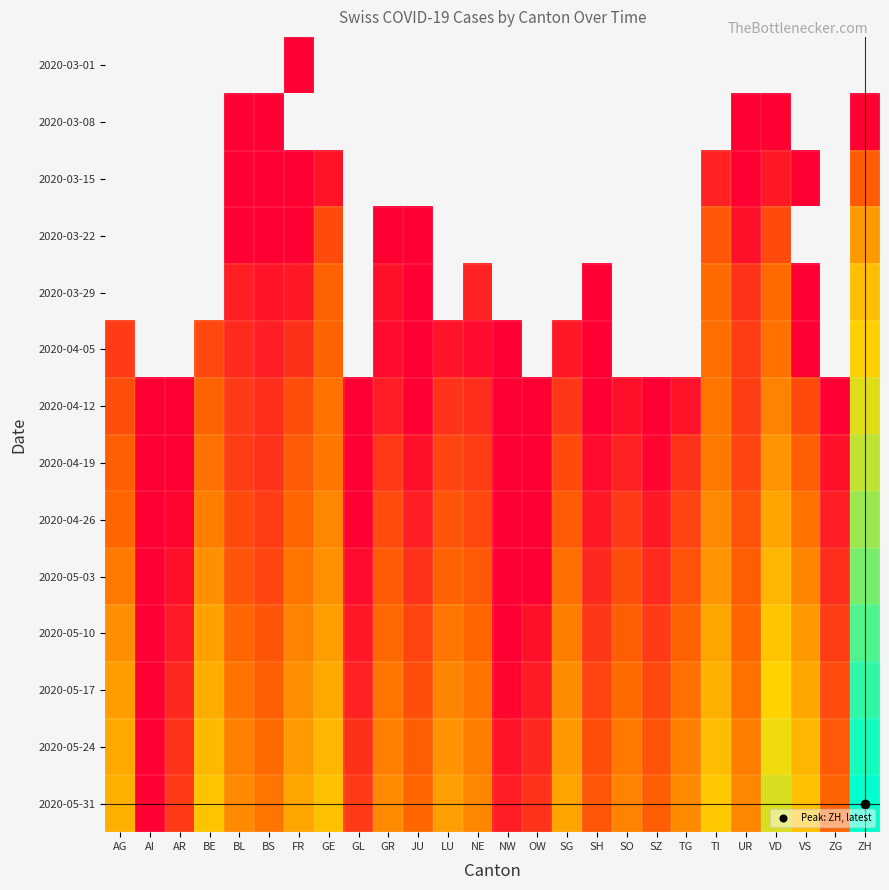

Reading left to right, transcribe all the data shown in this chart.

2020-03-01: AG=0	AI=0	AR=0	BE=0	BL=0	BS=0	FR=5	GE=0	GL=0	GR=0	JU=0	LU=0	NE=0	NW=0	OW=0	SG=0	SH=0	SO=0	SZ=0	TG=0	TI=0	UR=0	VD=0	VS=0	ZG=0	ZH=0
2020-03-08: AG=0	AI=0	AR=0	BE=0	BL=2	BS=1	FR=0	GE=0	GL=0	GR=0	JU=0	LU=0	NE=0	NW=0	OW=0	SG=0	SH=0	SO=0	SZ=0	TG=0	TI=0	UR=3	VD=1	VS=0	ZG=0	ZH=7
2020-03-15: AG=0	AI=0	AR=0	BE=0	BL=2	BS=7	FR=5	GE=12	GL=0	GR=0	JU=0	LU=0	NE=0	NW=0	OW=0	SG=0	SH=0	SO=0	SZ=0	TG=0	TI=16	UR=1	VD=13	VS=1	ZG=0	ZH=51
2020-03-22: AG=0	AI=0	AR=0	BE=0	BL=7	BS=7	FR=8	GE=36	GL=0	GR=3	JU=2	LU=0	NE=0	NW=0	OW=0	SG=0	SH=0	SO=0	SZ=0	TG=0	TI=46	UR=11	VD=36	VS=0	ZG=0	ZH=160
2020-03-29: AG=0	AI=0	AR=0	BE=0	BL=15	BS=12	FR=13	GE=59	GL=0	GR=11	JU=5	LU=0	NE=16	NW=0	OW=0	SG=0	SH=1	SO=0	SZ=0	TG=0	TI=69	UR=22	VD=69	VS=5	ZG=0	ZH=309
2020-04-05: AG=27	AI=0	AR=0	BE=35	BL=19	BS=15	FR=21	GE=61	GL=0	GR=10	JU=3	LU=12	NE=10	NW=2	OW=0	SG=13	SH=3	SO=0	SZ=0	TG=0	TI=72	UR=28	VD=77	VS=7	ZG=0	ZH=415
2020-04-12: AG=40	AI=1	AR=4	BE=58	BL=26	BS=20	FR=38	GE=78	GL=3	GR=15	JU=6	LU=22	NE=20	NW=2	OW=2	SG=24	SH=7	SO=11	SZ=4	TG=12	TI=82	UR=29	VD=107	VS=36	ZG=7	ZH=632
2020-04-19: AG=55	AI=1	AR=6	BE=78	BL=28	BS=22	FR=50	GE=87	GL=5	GR=25	JU=11	LU=32	NE=28	NW=3	OW=3	SG=36	SH=10	SO=16	SZ=9	TG=23	TI=90	UR=32	VD=145	VS=55	ZG=11	ZH=820
2020-04-26: AG=65	AI=2	AR=9	BE=99	BL=36	BS=28	FR=63	GE=115	GL=8	GR=37	JU=15	LU=45	NE=35	NW=4	OW=6	SG=51	SH=13	SO=26	SZ=13	TG=31	TI=118	UR=42	VD=192	VS=79	ZG=15	ZH=1122
2020-05-03: AG=90	AI=2	AR=11	BE=137	BL=45	BS=33	FR=83	GE=133	GL=10	GR=50	JU=22	LU=61	NE=48	NW=5	OW=8	SG=72	SH=18	SO=38	SZ=19	TG=44	TI=149	UR=52	VD=263	VS=110	ZG=20	ZH=1486
2020-05-10: AG=130	AI=3	AR=14	BE=189	BL=62	BS=45	FR=107	GE=176	GL=13	GR=67	JU=31	LU=85	NE=64	NW=7	OW=11	SG=98	SH=24	SO=53	SZ=27	TG=61	TI=198	UR=65	VD=355	VS=157	ZG=28	ZH=2075
2020-05-17: AG=170	AI=3	AR=18	BE=230	BL=80	BS=55	FR=130	GE=215	GL=16	GR=82	JU=40	LU=112	NE=80	NW=9	OW=14	SG=126	SH=31	SO=68	SZ=35	TG=79	TI=245	UR=78	VD=449	VS=204	ZG=37	ZH=2614
2020-05-24: AG=210	AI=4	AR=22	BE=285	BL=102	BS=68	FR=165	GE=268	GL=21	GR=102	JU=52	LU=143	NE=98	NW=12	OW=18	SG=158	SH=38	SO=88	SZ=44	TG=100	TI=307	UR=97	VD=564	VS=264	ZG=48	ZH=3289
2020-05-31: AG=240	AI=5	AR=26	BE=340	BL=124	BS=82	FR=200	GE=320	GL=26	GR=121	JU=64	LU=175	NE=116	NW=15	OW=22	SG=192	SH=46	SO=108	SZ=54	TG=122	TI=370	UR=116	VD=680	VS=325	ZG=60	ZH=3981